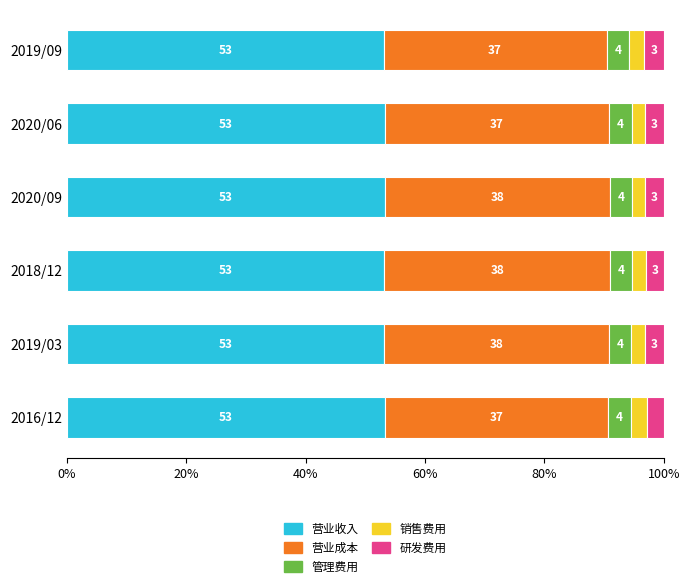

What is the minimum value for 营业收入?

53.0